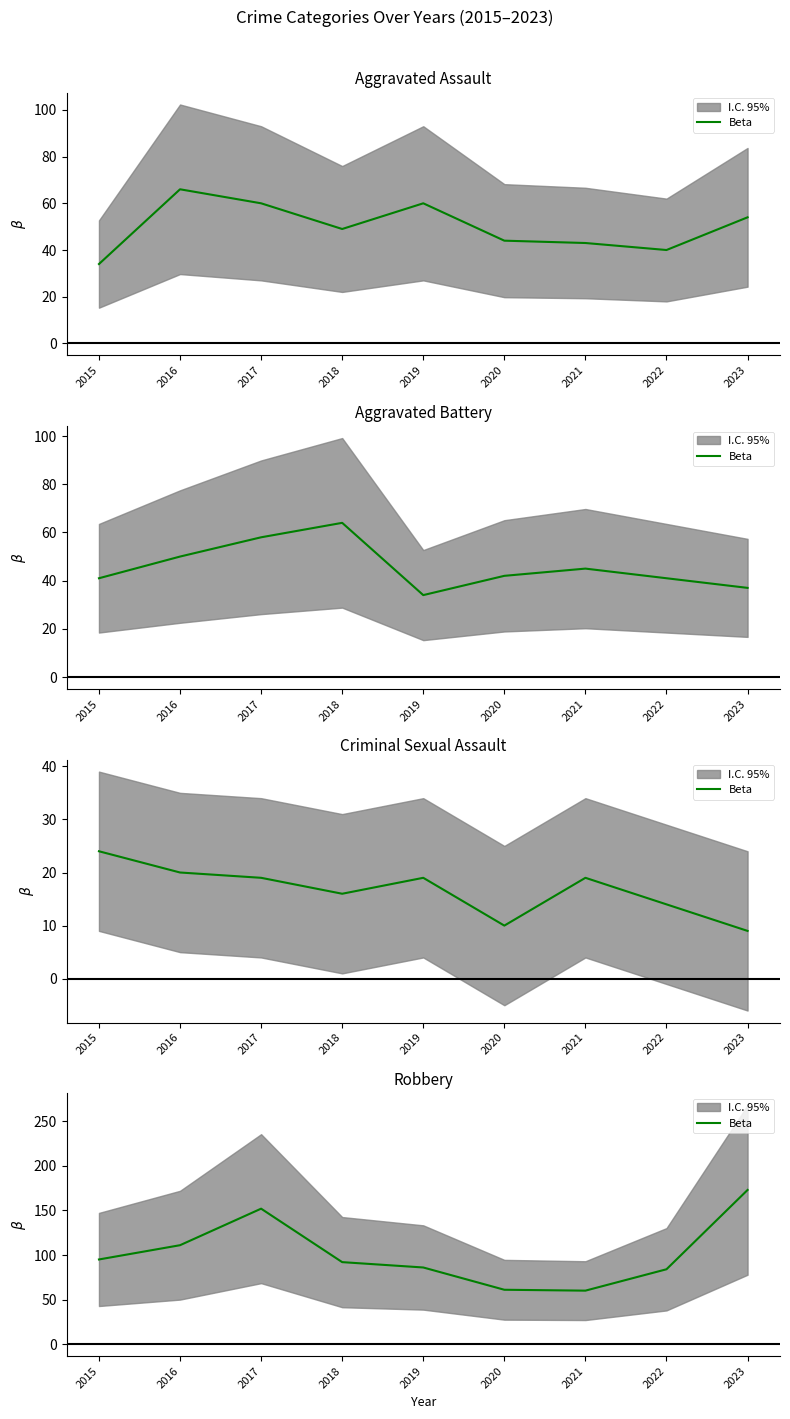

What is the ratio of the value at 2021 to the value at 2018?

0.7